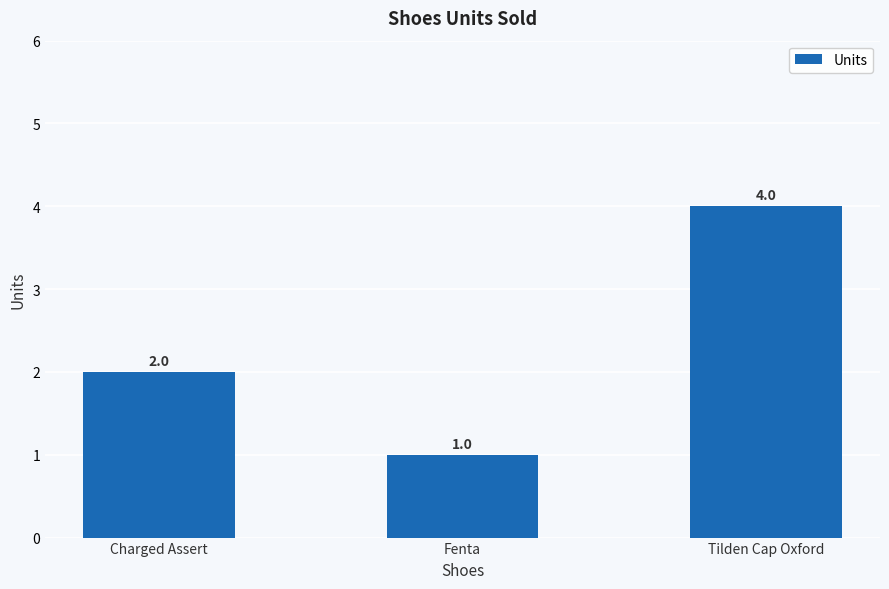

What is the change in value from Charged Assert to Fenta?

-1